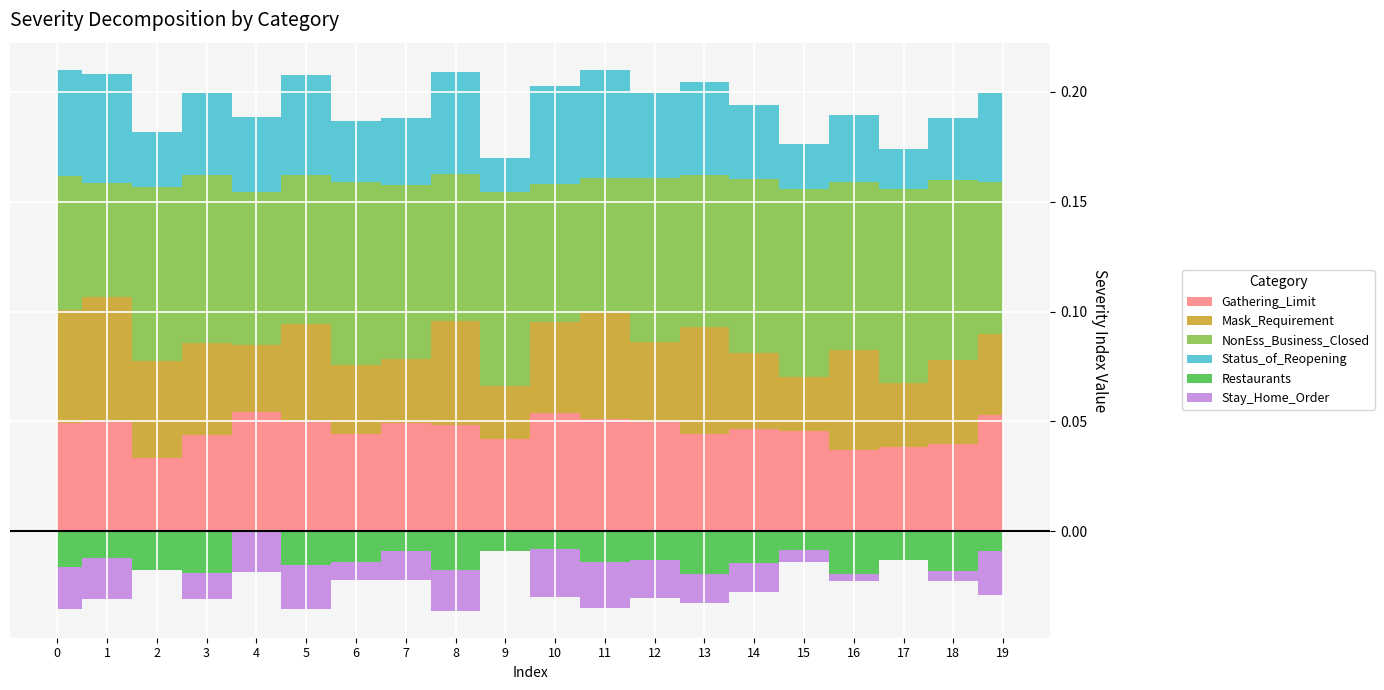

Reading left to right, extract all data points from this chart.

Gathering_Limit: 0=0.0	1=0.1	2=0.0	3=0.0	4=0.1	5=0.1	6=0.0	7=0.0	8=0.0	9=0.0	10=0.1	11=0.1	12=0.0	13=0.0	14=0.0	15=0.0	16=0.0	17=0.0	18=0.0	19=0.1
Mask_Requirement: 0=0.1	1=0.1	2=0.0	3=0.0	4=0.0	5=0.0	6=0.0	7=0.0	8=0.0	9=0.0	10=0.0	11=0.0	12=0.0	13=0.0	14=0.0	15=0.0	16=0.0	17=0.0	18=0.0	19=0.0
NonEss_Business_Closed: 0=0.1	1=0.1	2=0.1	3=0.1	4=0.1	5=0.1	6=0.1	7=0.1	8=0.1	9=0.1	10=0.1	11=0.1	12=0.1	13=0.1	14=0.1	15=0.1	16=0.1	17=0.1	18=0.1	19=0.1
Status_of_Reopening: 0=0.0	1=0.0	2=0.0	3=0.0	4=0.0	5=0.0	6=0.0	7=0.0	8=0.0	9=0.0	10=0.0	11=0.0	12=0.0	13=0.0	14=0.0	15=0.0	16=0.0	17=0.0	18=0.0	19=0.0
Restaurants: 0=-0.0	1=-0.0	2=-0.0	3=-0.0	4=0.0	5=-0.0	6=-0.0	7=-0.0	8=-0.0	9=-0.0	10=-0.0	11=-0.0	12=-0.0	13=-0.0	14=-0.0	15=-0.0	16=-0.0	17=-0.0	18=-0.0	19=-0.0
Stay_Home_Order: 0=-0.0	1=-0.0	2=0.0	3=-0.0	4=-0.0	5=-0.0	6=-0.0	7=-0.0	8=-0.0	9=0.0	10=-0.0	11=-0.0	12=-0.0	13=-0.0	14=-0.0	15=-0.0	16=-0.0	17=0.0	18=-0.0	19=-0.0